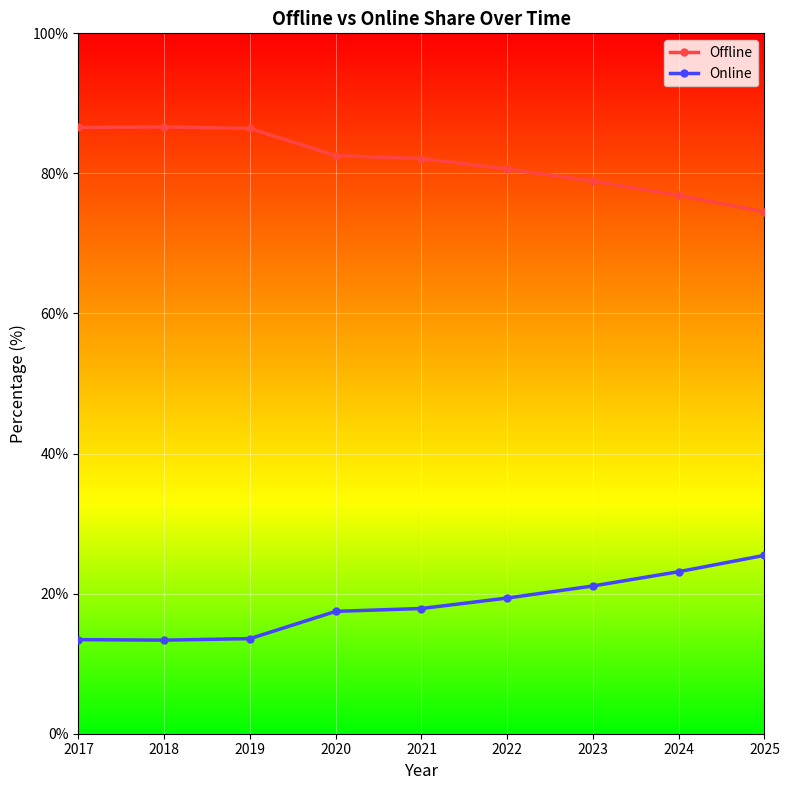

True or false: Offline has a value of 125.5 at 2022.

False